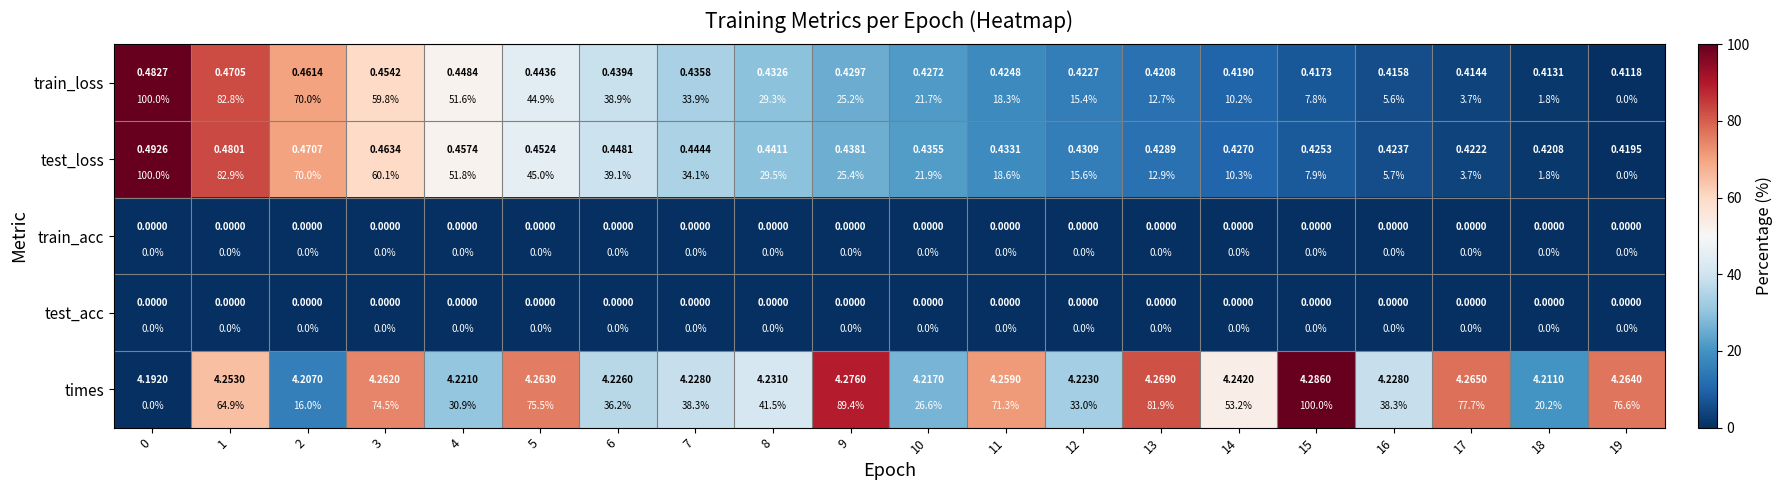

What is the spread (max minus min) of values at 13?

81.9